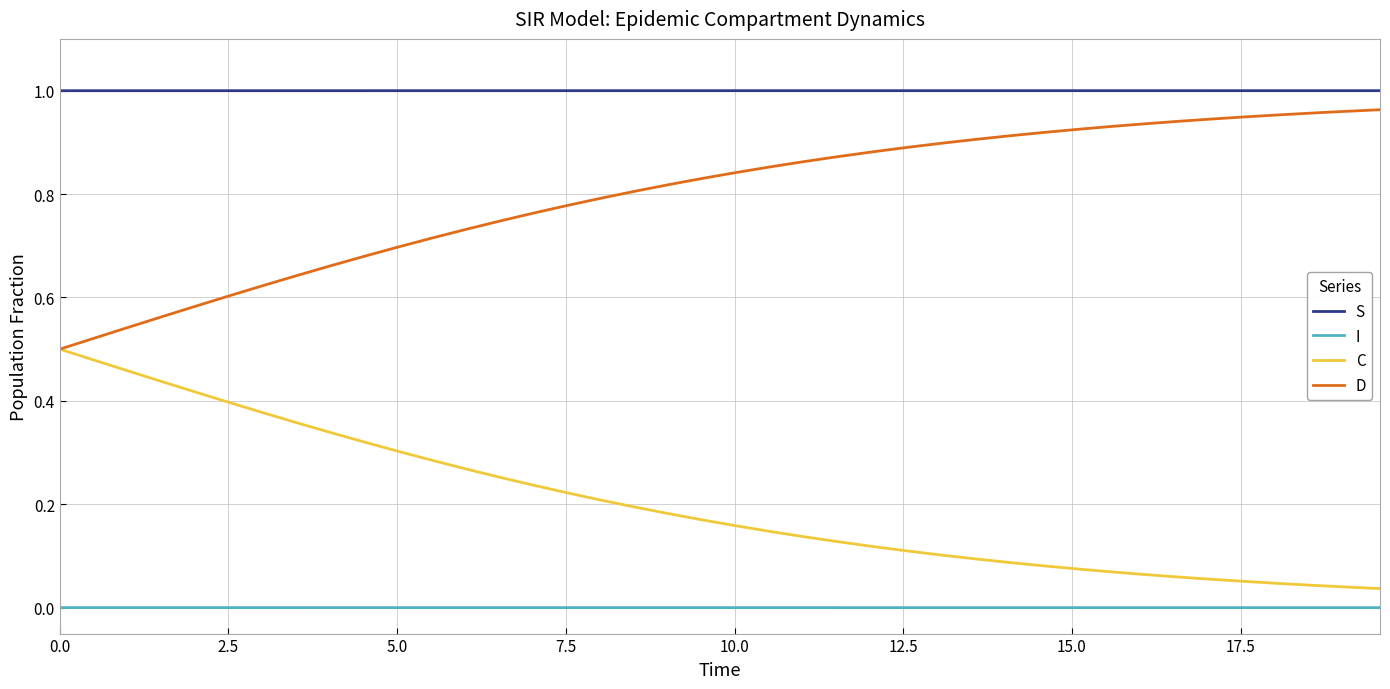

True or false: I and D cross at least once.

False